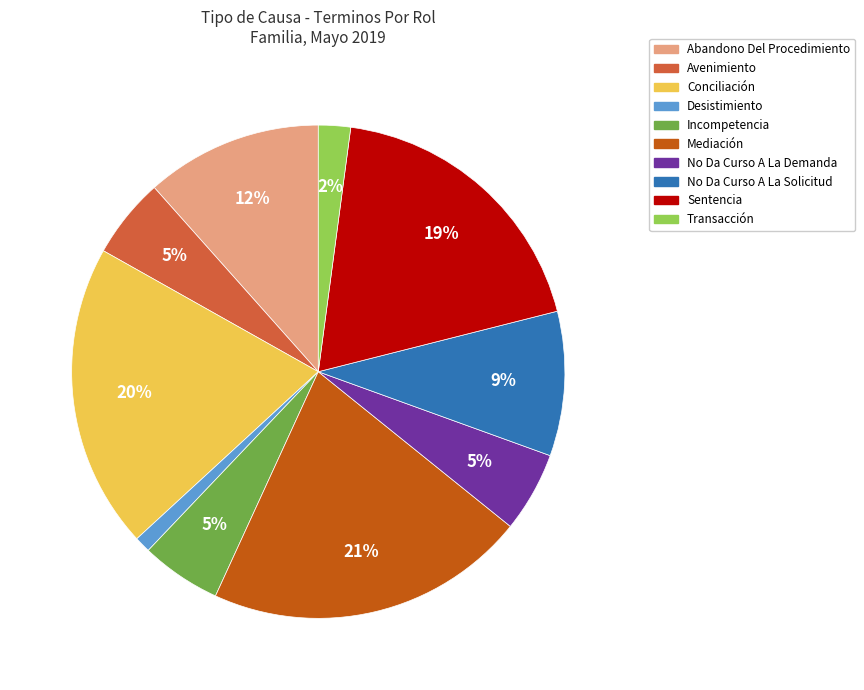

How many segments does this pie chart have?

10